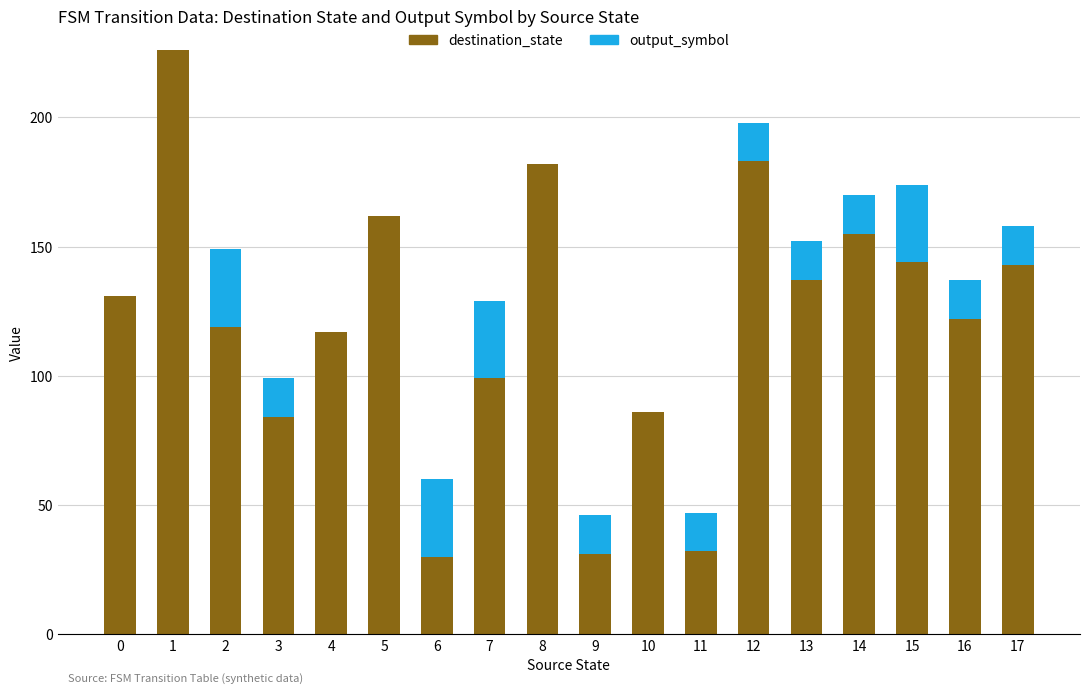

What is the total value across all series at 7?

129